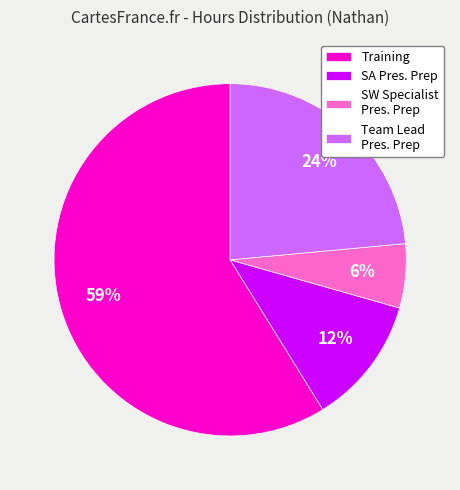

Do SA Pres. Prep and SW Specialist Pres. Prep together represent more than half of the pie?

No